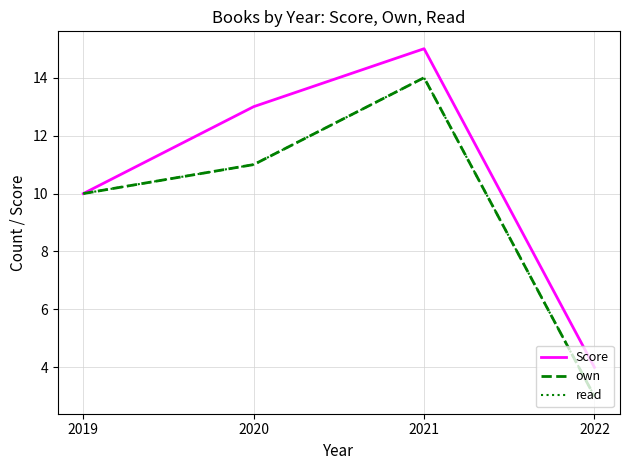

True or false: own and read cross at least once.

False